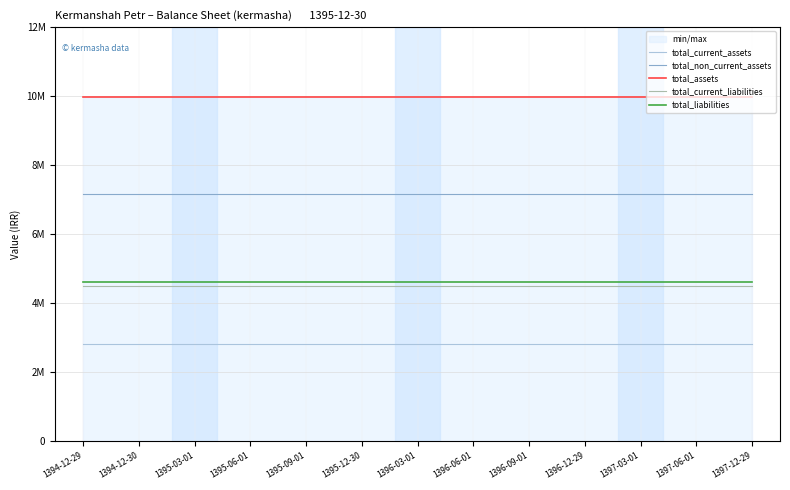

Which series has the widest spread of values?

total_current_assets